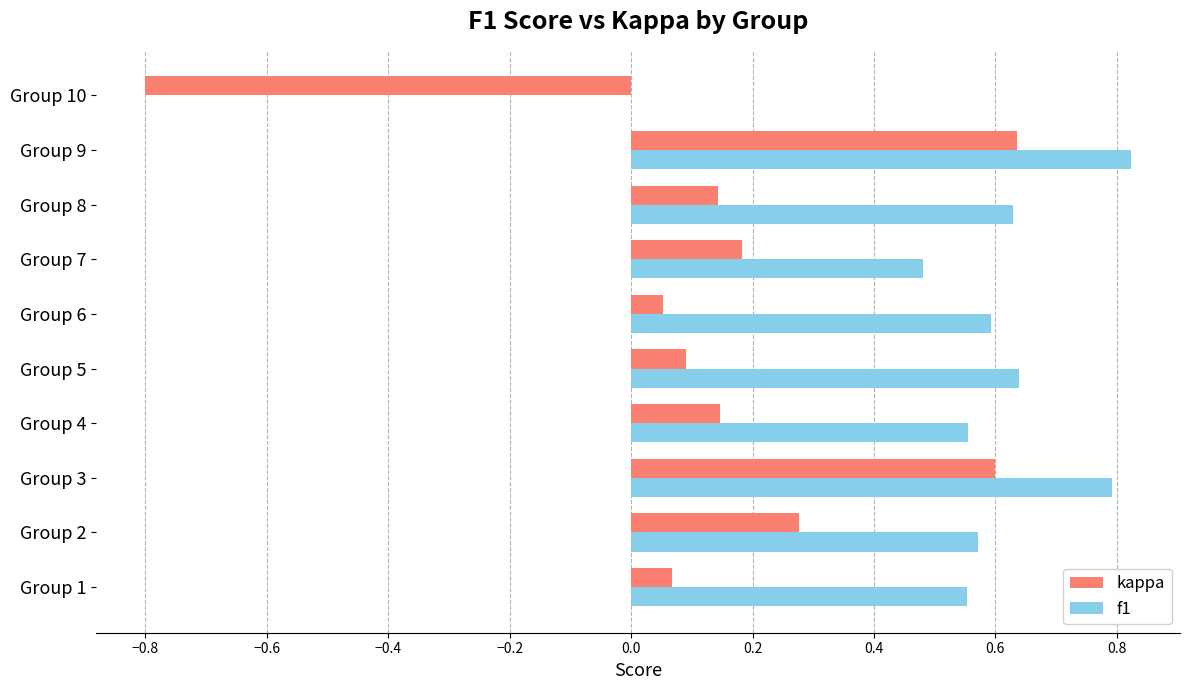

How many data points in f1 are above 0?

9